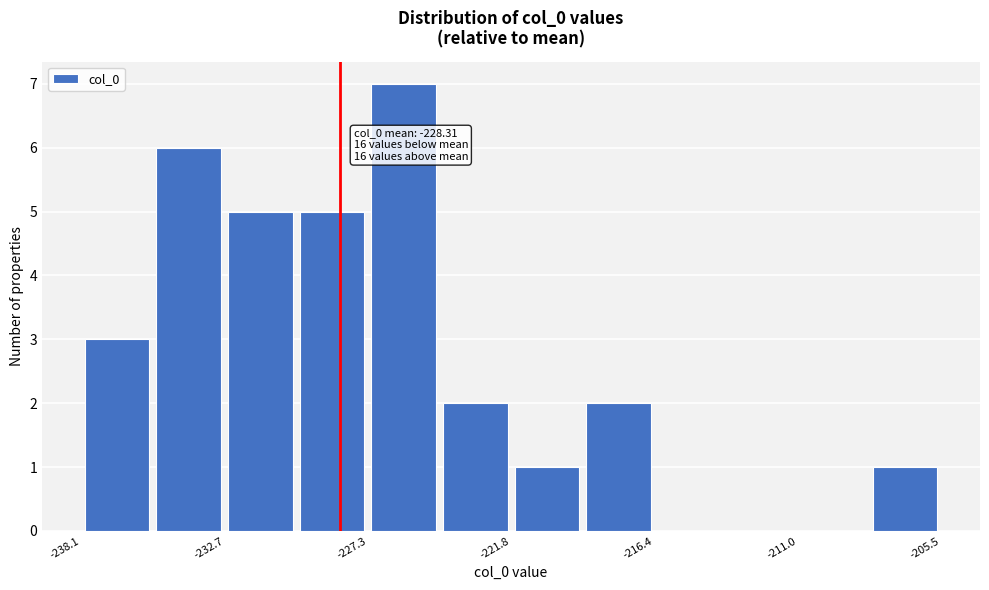

Around what value on the x-axis is the tallest bar? Give the approximate position of its centre, as read against the axis.

-226